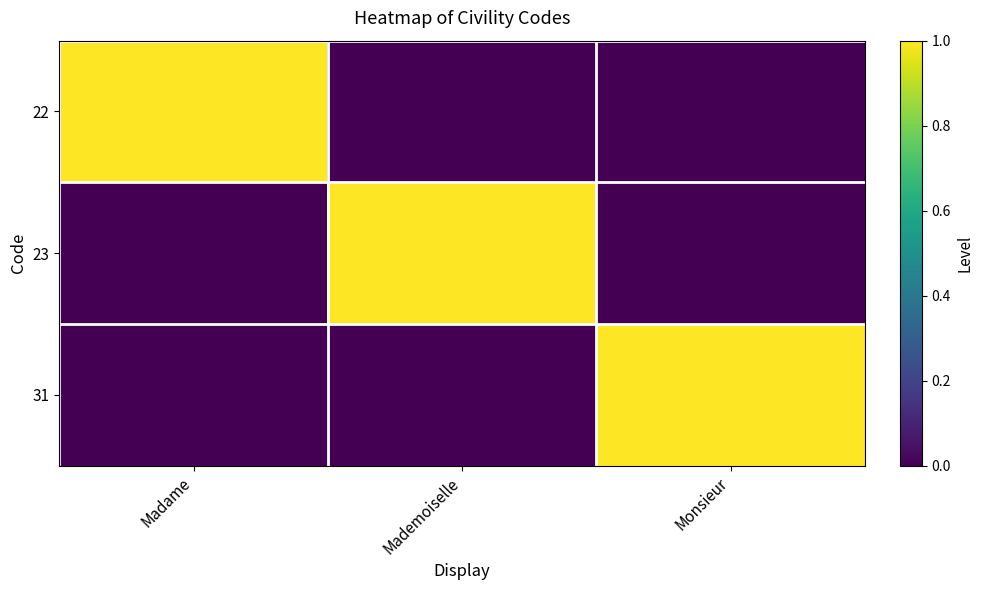

What is the total value across all series at Madame?

1